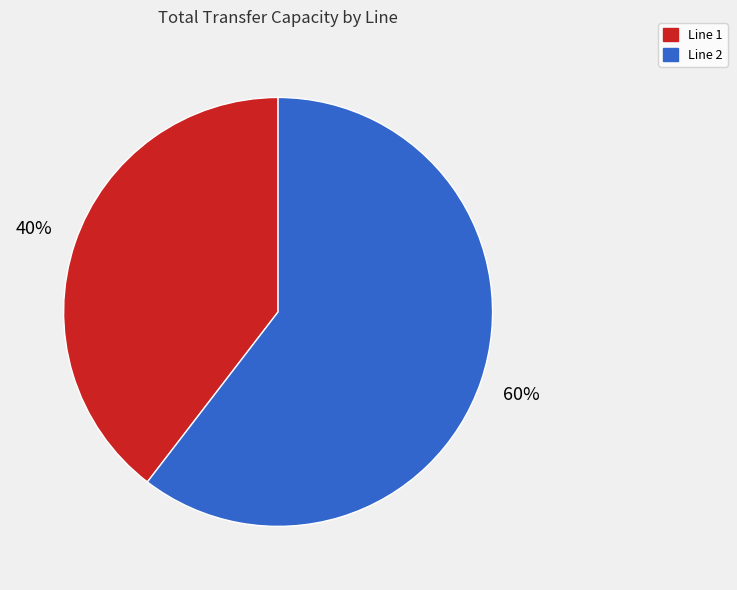

What is the ratio of the value at Line 2 to the value at Line 1?

1.5